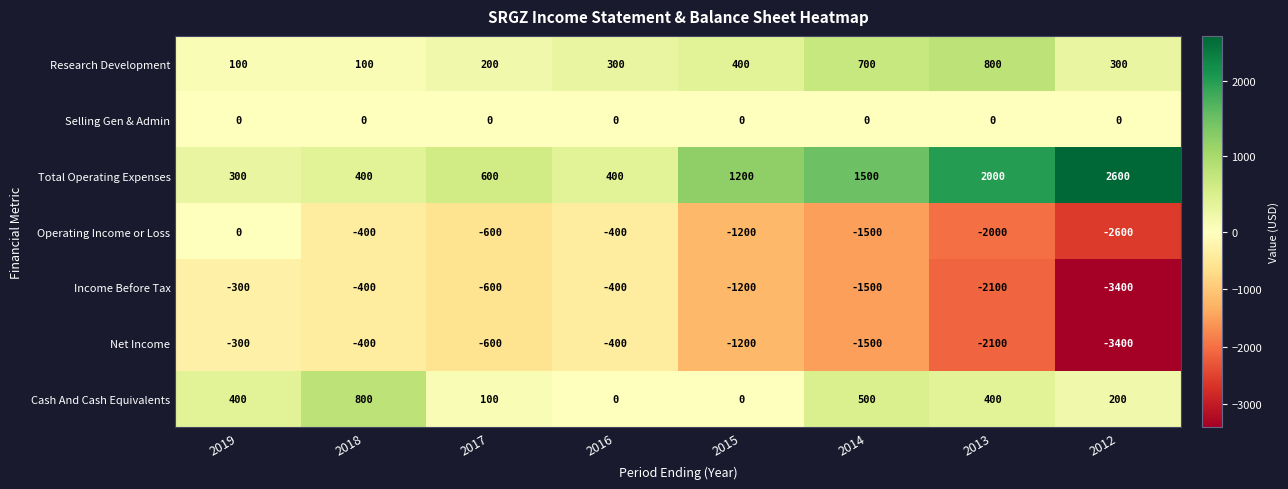

What is the approximate value of Research Development at 2017?

200